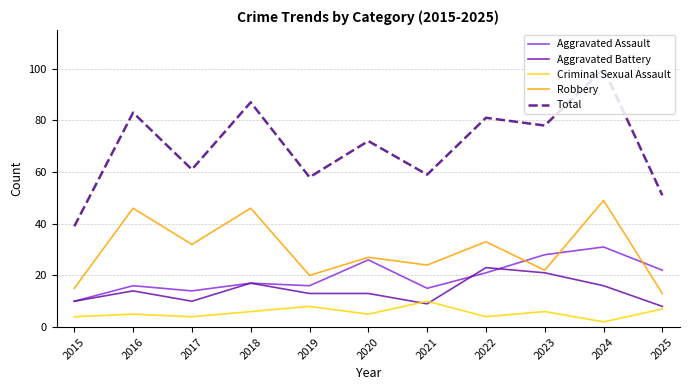

Where is the first local minimum for Total?

2017